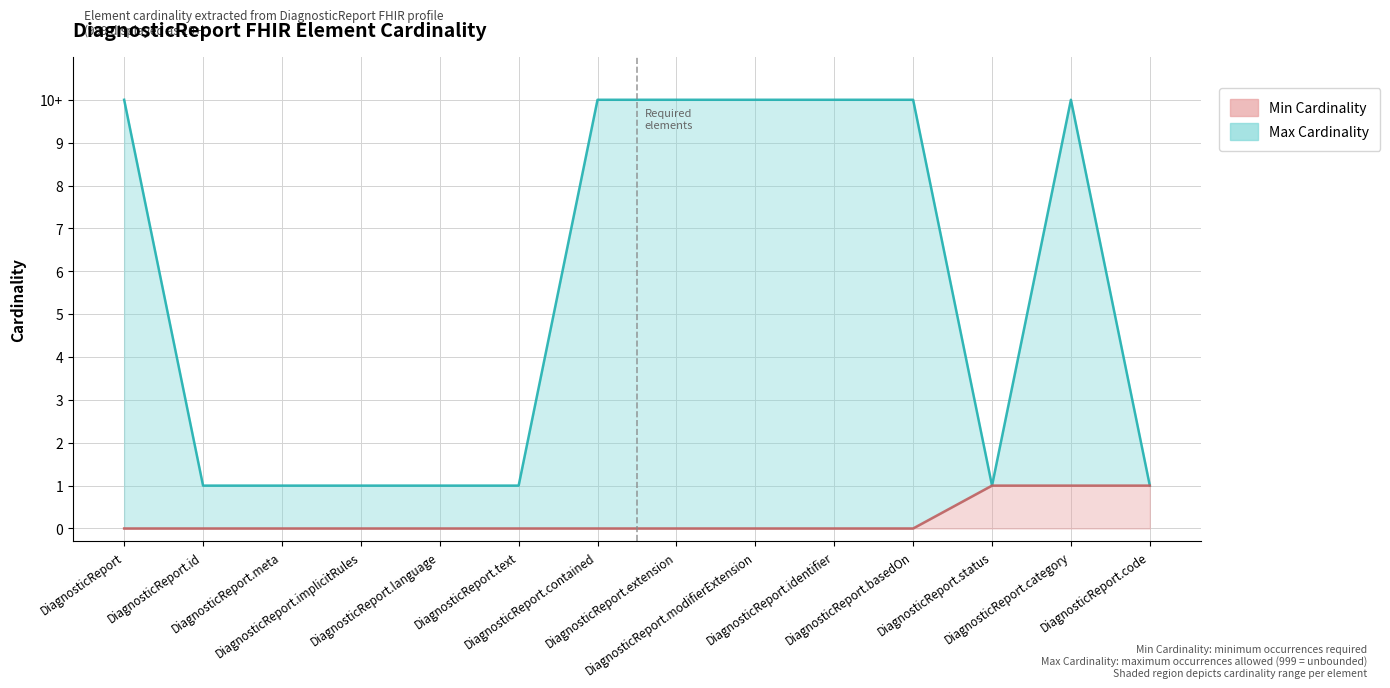

What is the value of the Max Cardinality point at the 4th from the left?

1